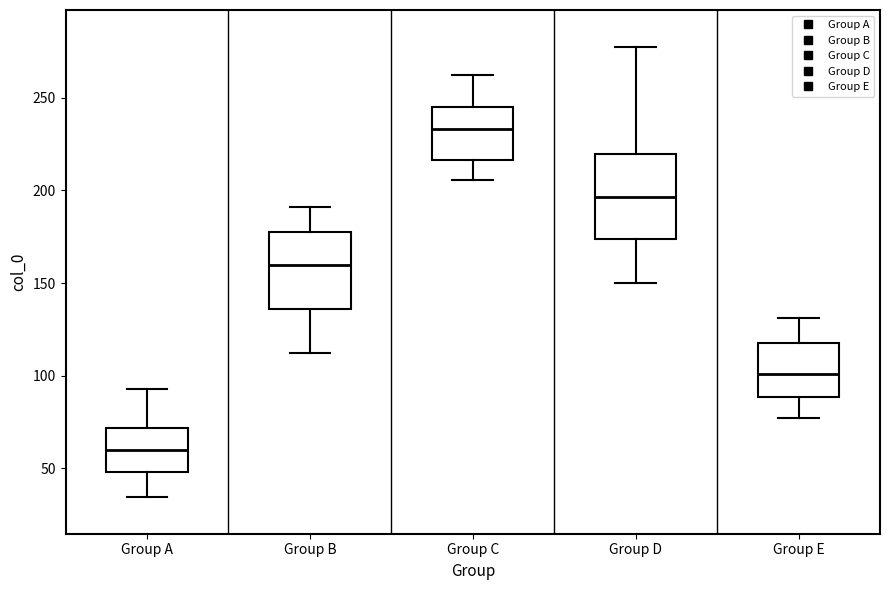

Reading left to right, transcribe this box plot: for each box, give where its median line is, the range the box spans, and where its two whiskers end, as read against the y-axis. The values are not printed on the chart, so give them approximately, as read against the axis.

Group A: median 60, box 50 to 70, whiskers 35 to 95
Group B: median 160, box 135 to 180, whiskers 110 to 190
Group C: median 235, box 215 to 245, whiskers 205 to 260
Group D: median 195, box 175 to 220, whiskers 150 to 275
Group E: median 100, box 90 to 115, whiskers 75 to 130